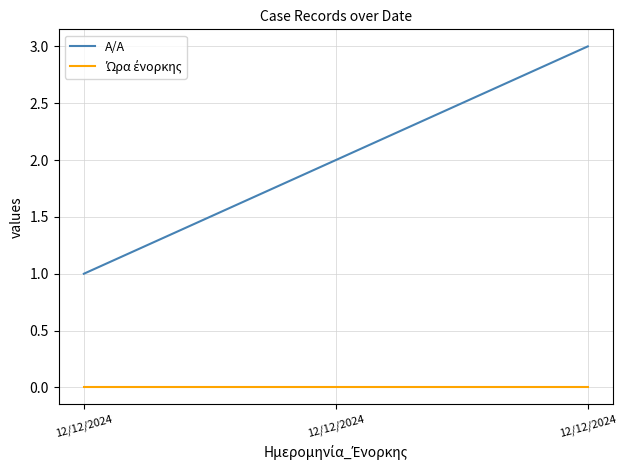

Does the chart display data point markers on the line(s)?

No